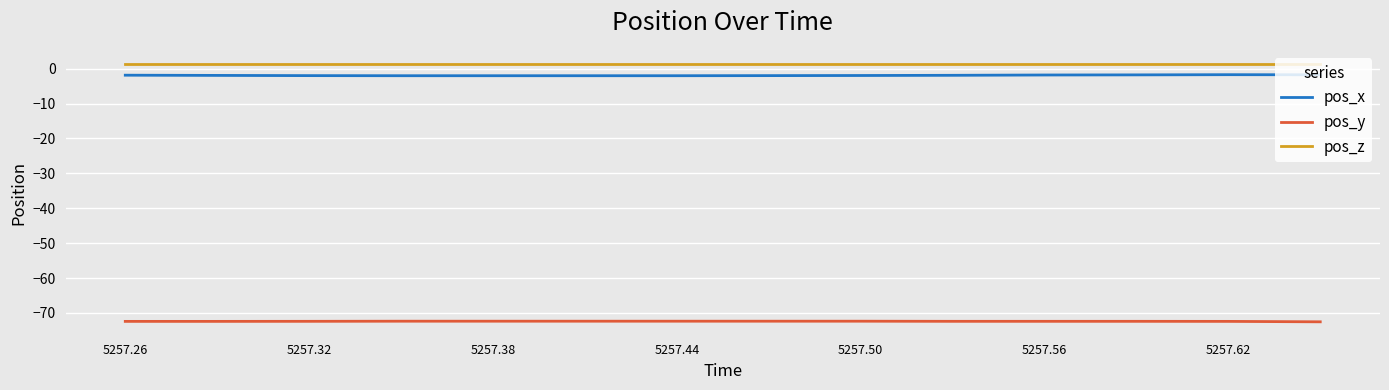

True or false: pos_z and pos_y cross at least once.

False